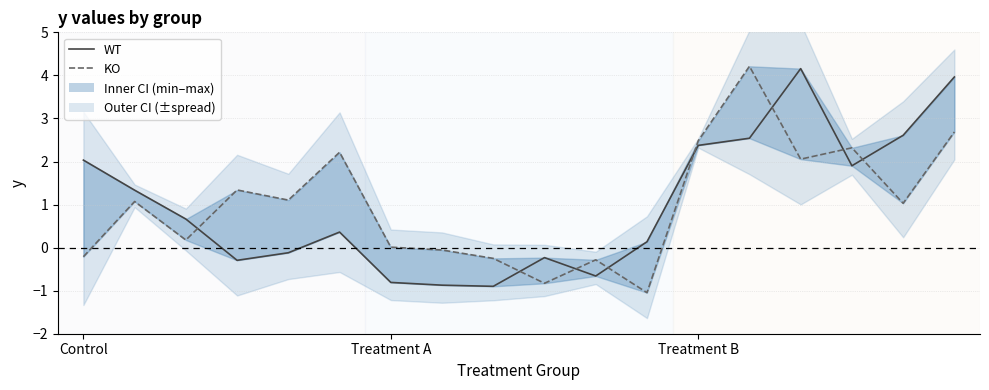

Which category has the highest value across all series?

13